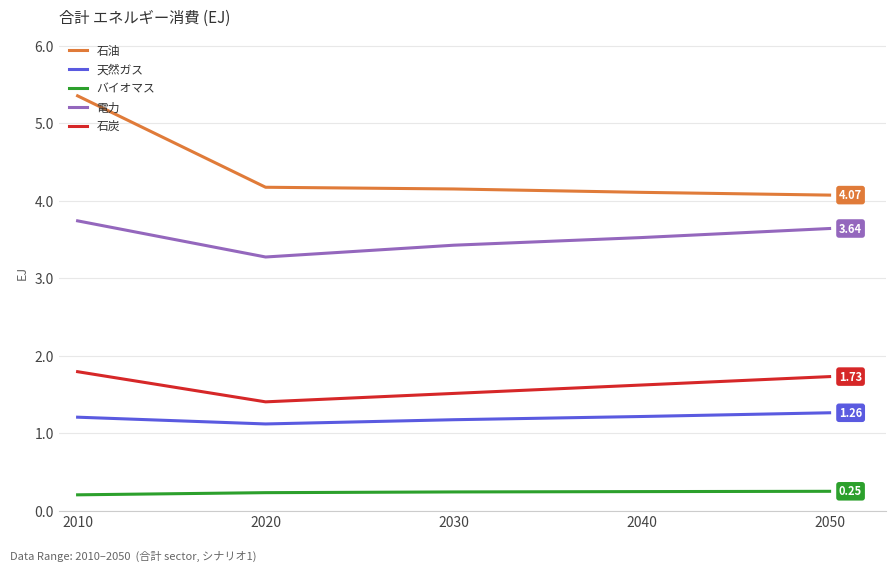

Reading left to right, list all the values displayed in this chart.

石油: 2010=5.4	2020=4.2	2030=4.2	2040=4.1	2050=4.1
天然ガス: 2010=1.2	2020=1.1	2030=1.2	2040=1.2	2050=1.3
バイオマス: 2010=0.2	2020=0.2	2030=0.2	2040=0.2	2050=0.2
電力: 2010=3.7	2020=3.3	2030=3.4	2040=3.5	2050=3.6
石炭: 2010=1.8	2020=1.4	2030=1.5	2040=1.6	2050=1.7